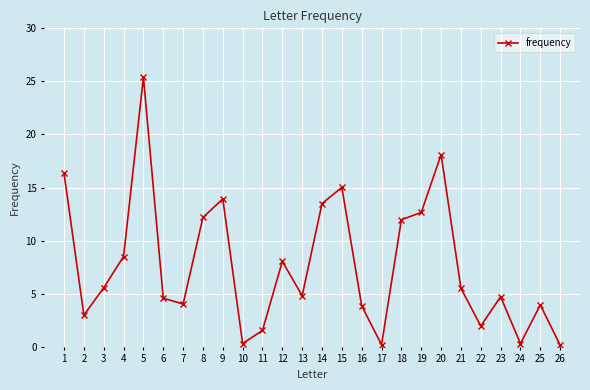

What is the sum of all values?

200.1